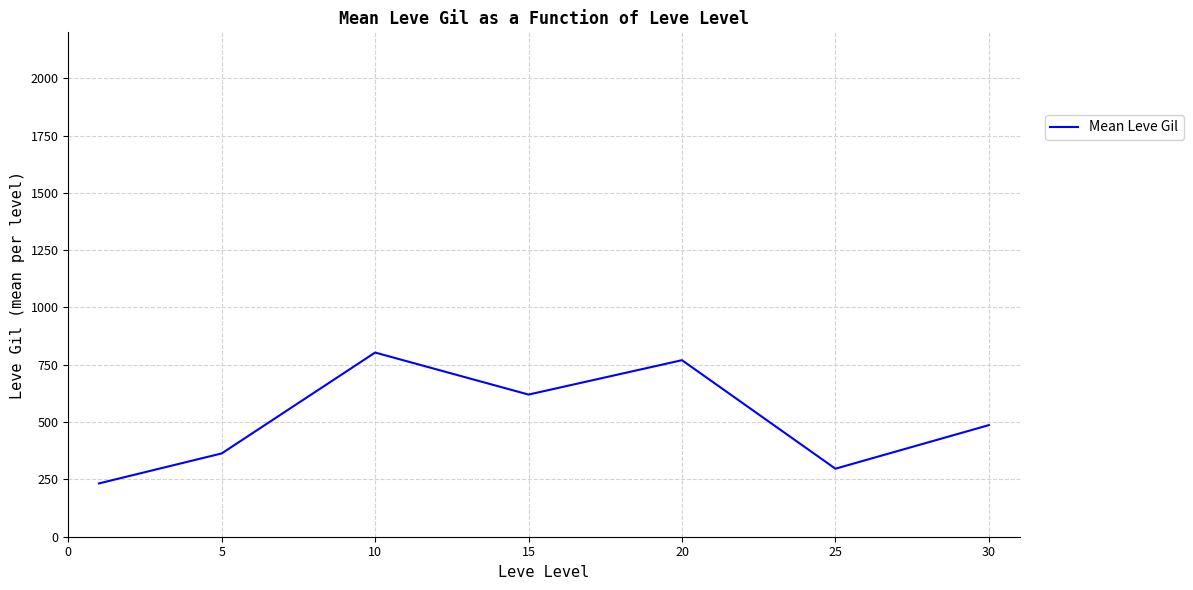

What is the difference between the maximum and second lowest values?

506.7